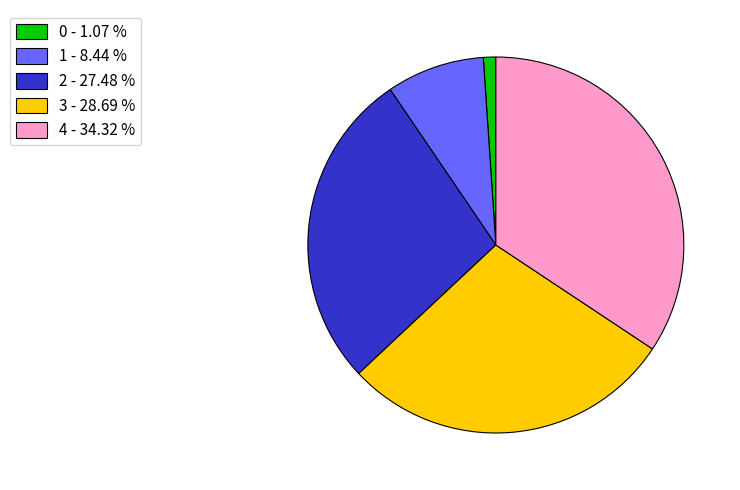

Is there any slice that represents more than half of the pie?

No